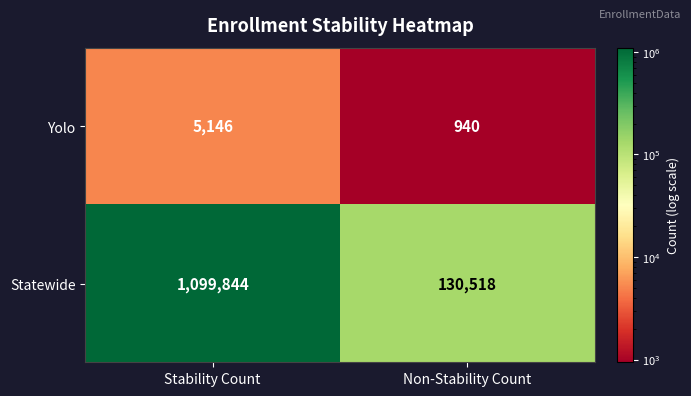

Between Stability Count and Non-Stability Count, which series saw the biggest shift?

Statewide